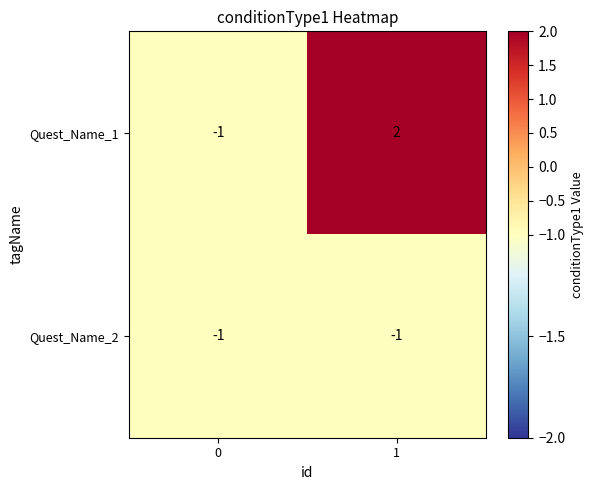

The value of Quest_Name_1 at 1 is 2. True or false?

True